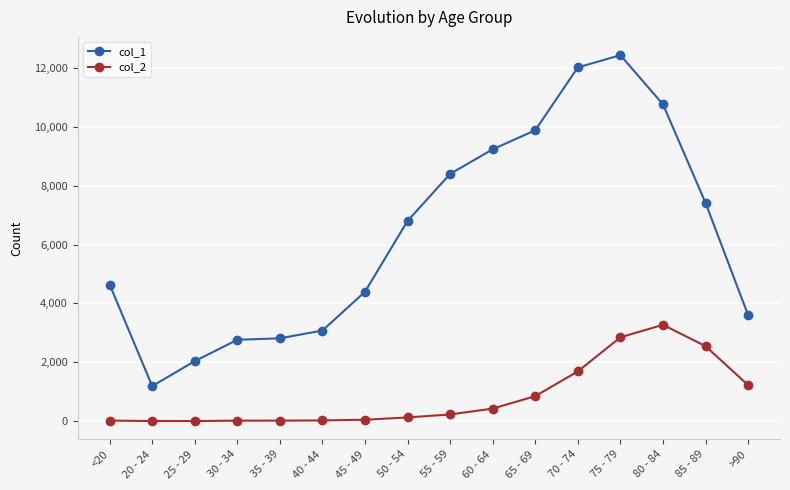

What is the total value across all series at 75 - 79?

15282